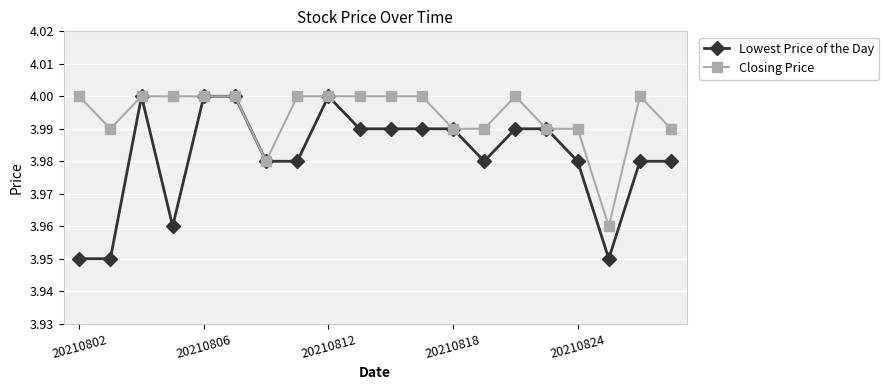

Which series has the widest spread of values?

Lowest Price of the Day